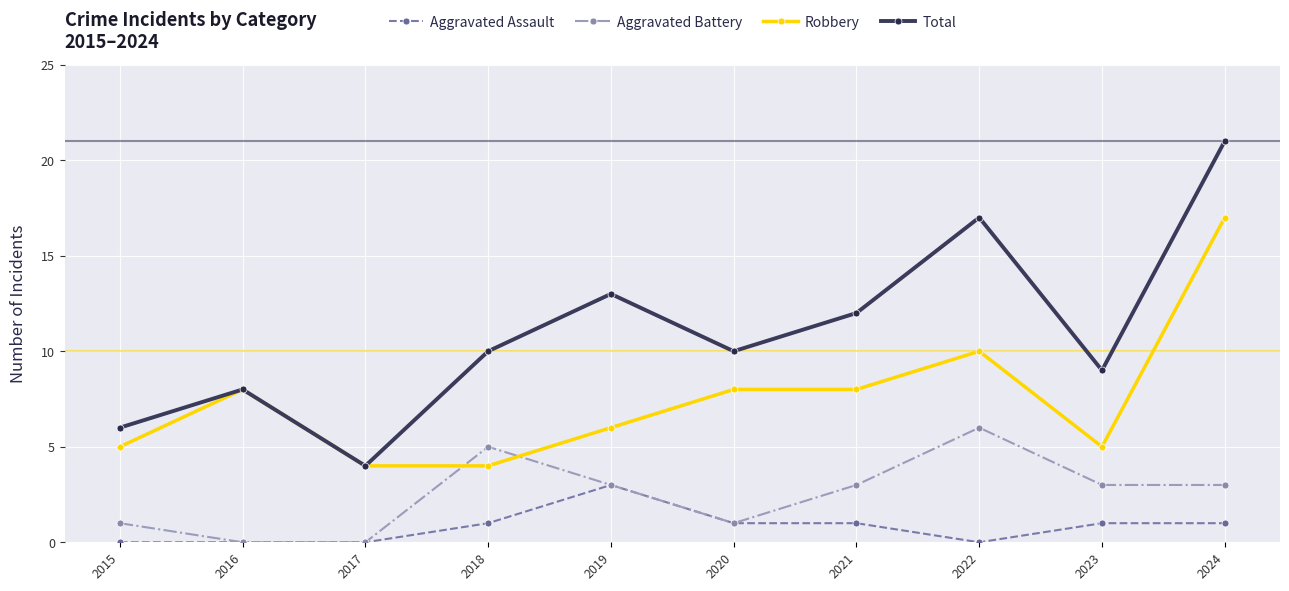

The value of Robbery at 2019 is 6. True or false?

True